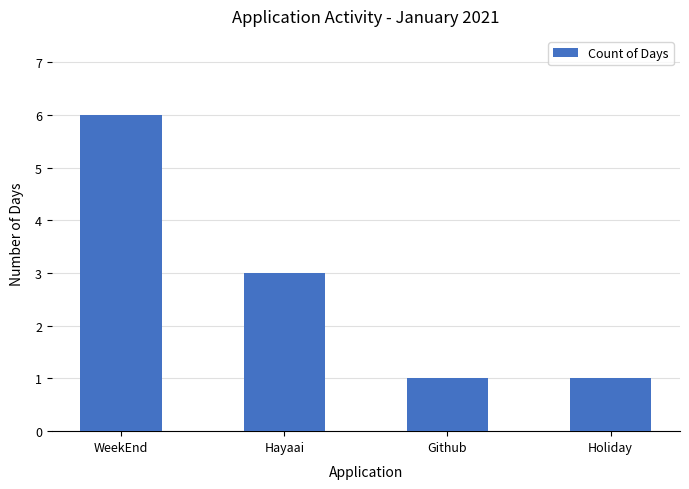

Reading right to left, transcribe all the data shown in this chart.

Holiday=1	Github=1	Hayaai=3	WeekEnd=6